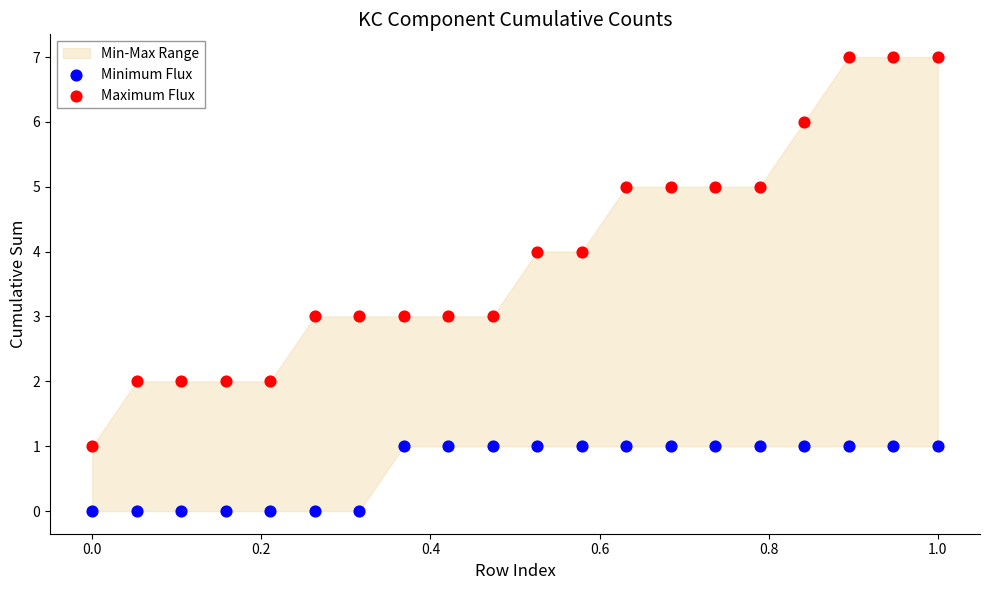

Which series reaches the minimum Y coordinate?

Minimum Flux